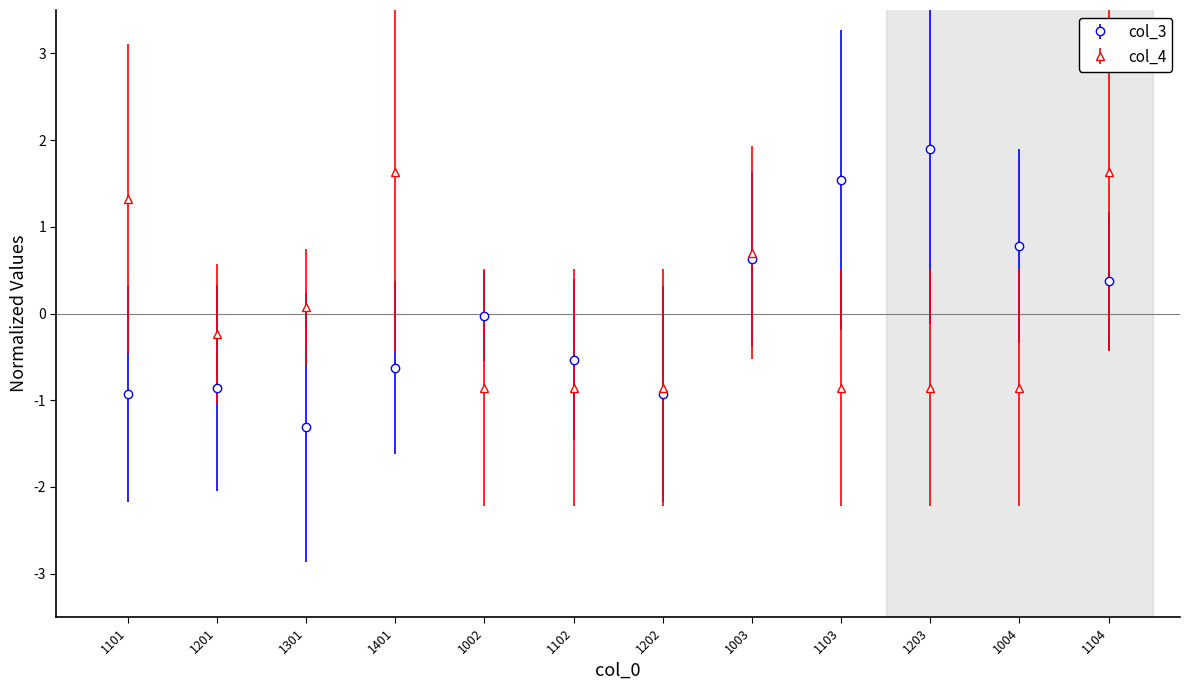

In col_3, how many points are higher than both neighbors (excluding endpoints)?

3